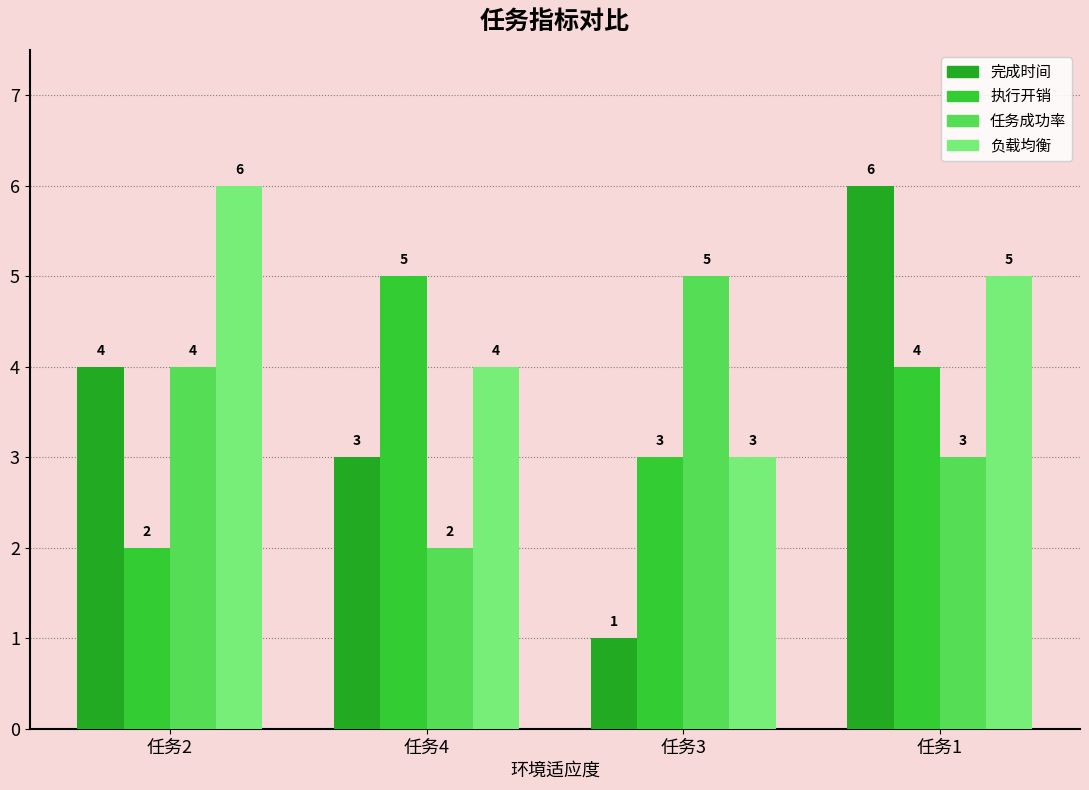

What is the spread (max minus min) of values at 任务3?

4